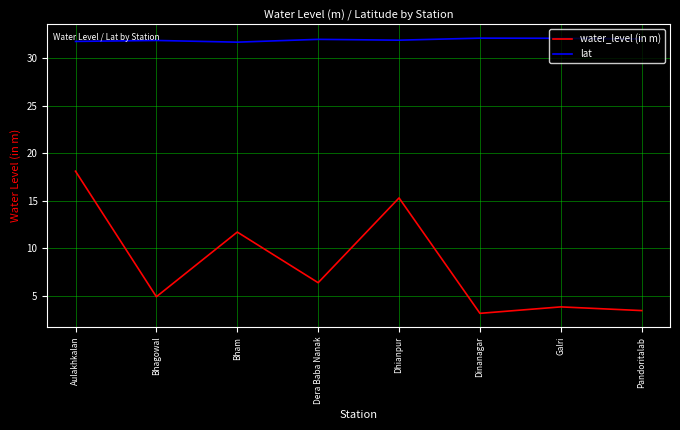

Rank the series by their maximum value, from highest to lowest.

lat, water_level (in m)